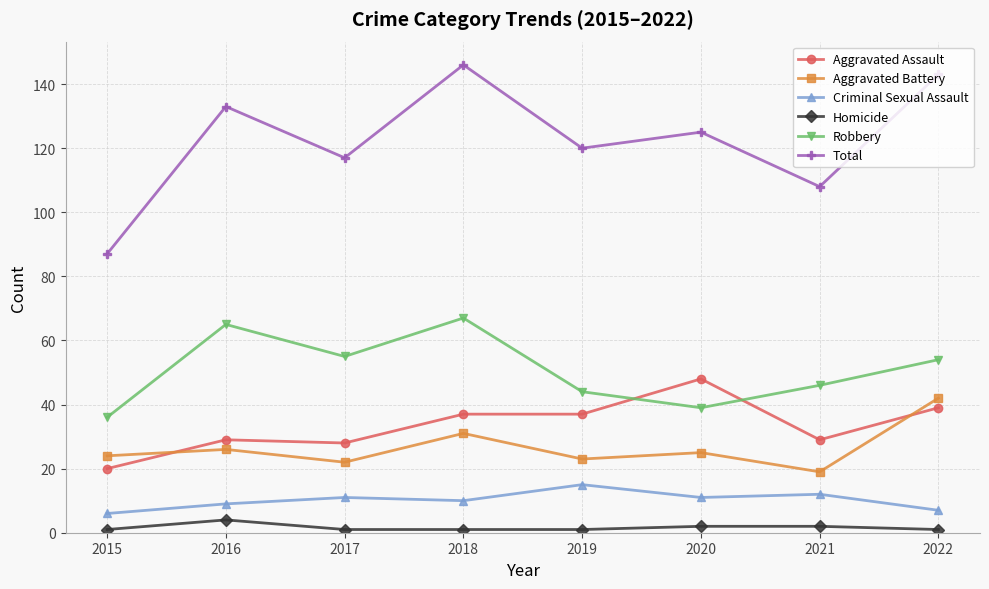

Is the value of Aggravated Assault at 2017 greater than the value of Total at 2015?

No